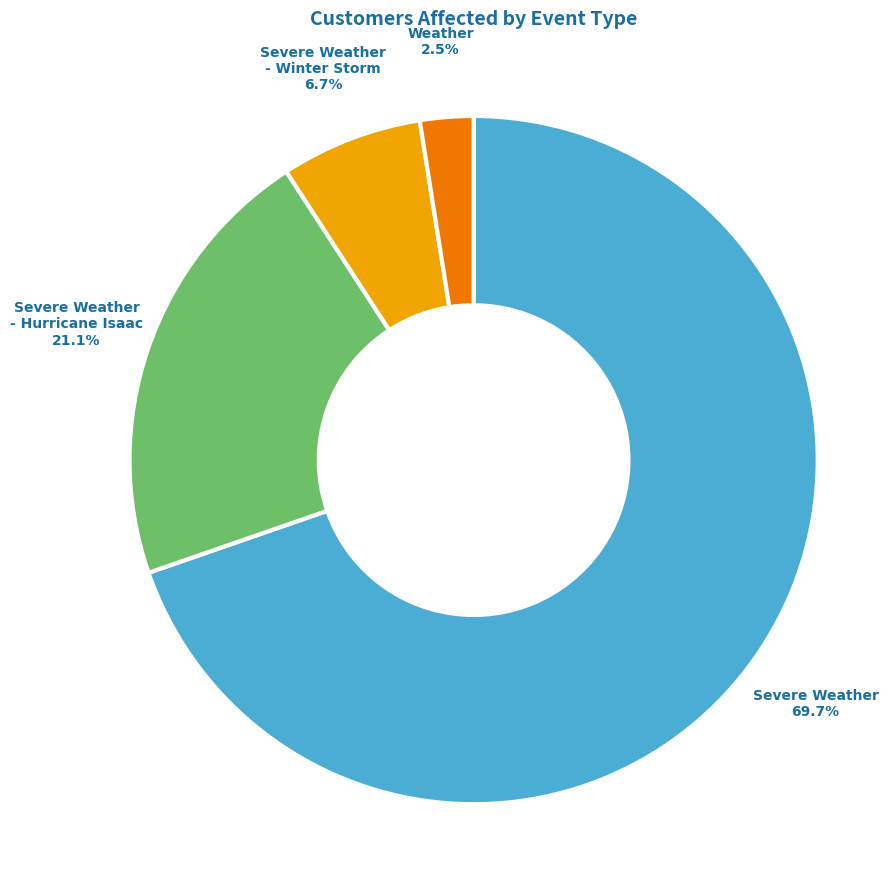

Which category accounts for the majority?

Severe Weather